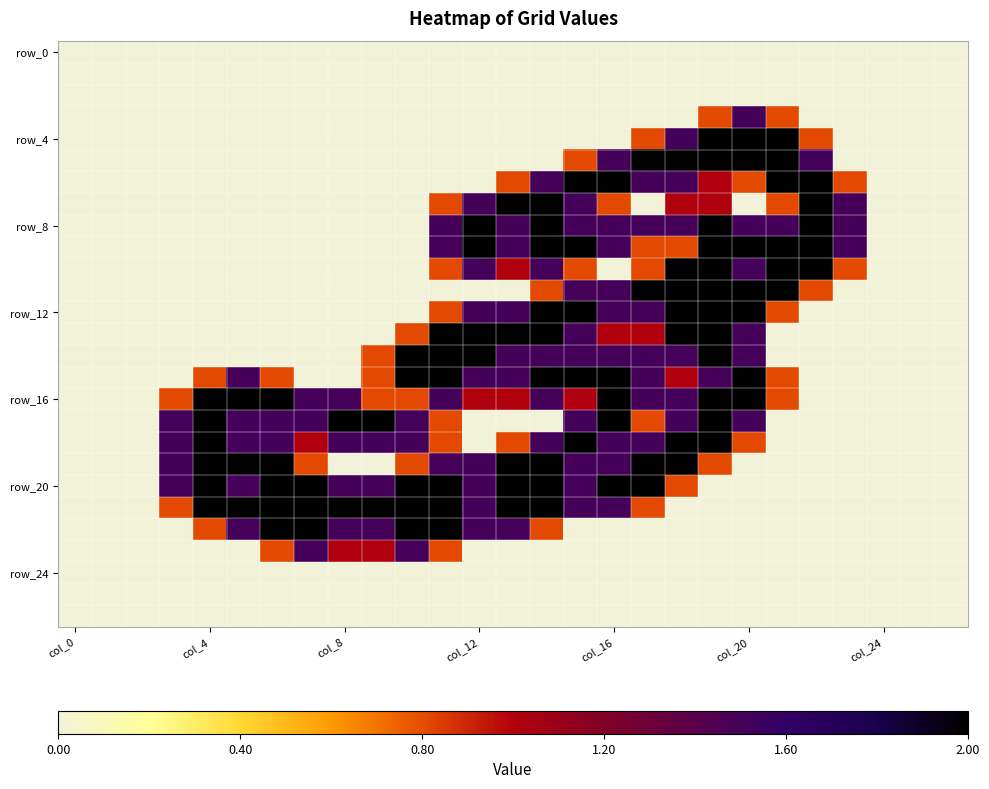

At how many categories does at least one series exceed 1?

21